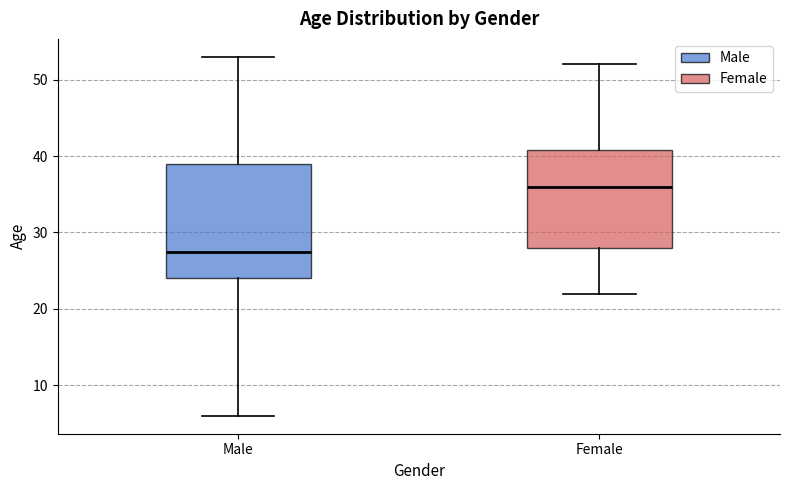

Which box's median line is the lowest?

Male